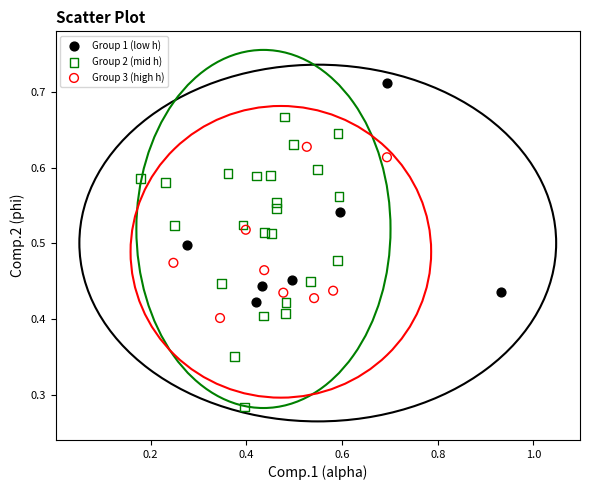

Which series reaches the minimum Y coordinate?

Group 2 (mid h)